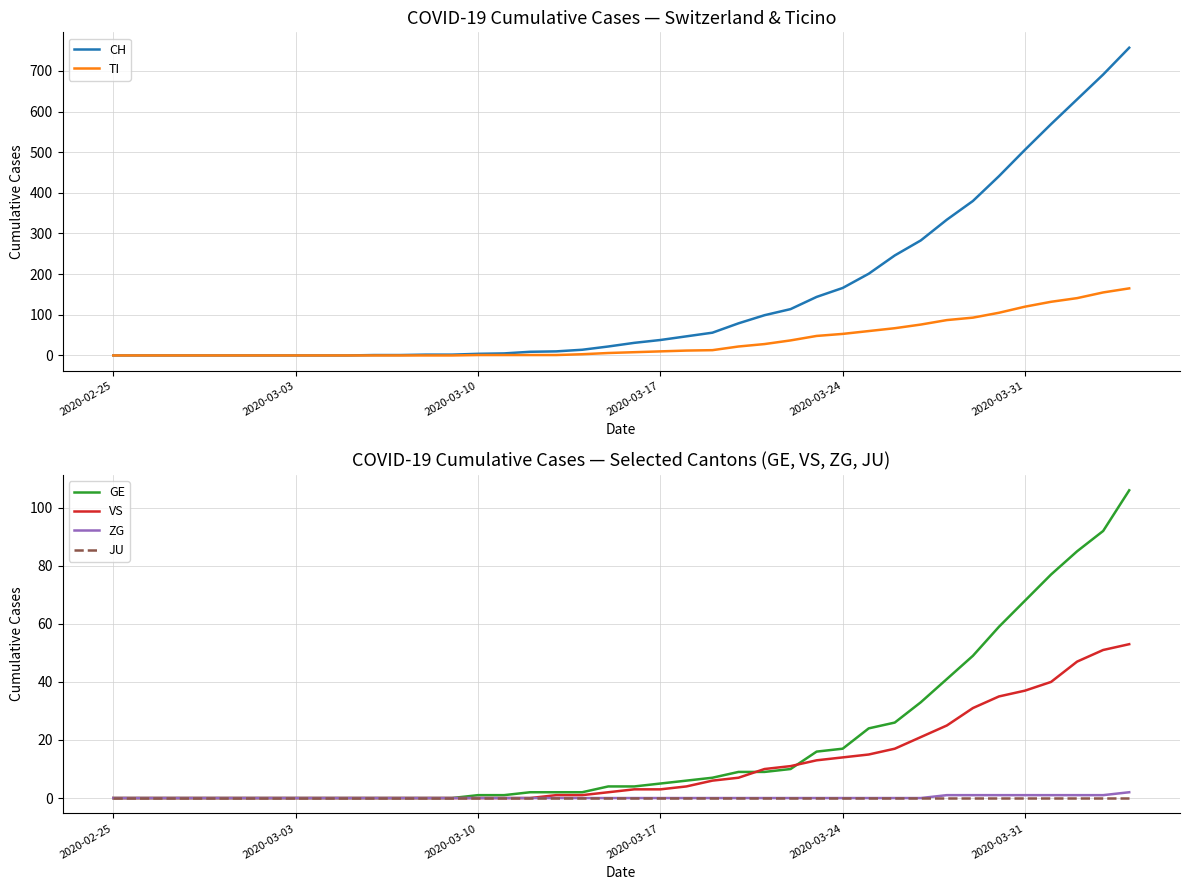

True or false: ZG has more than 1 points higher than both neighbors.

False